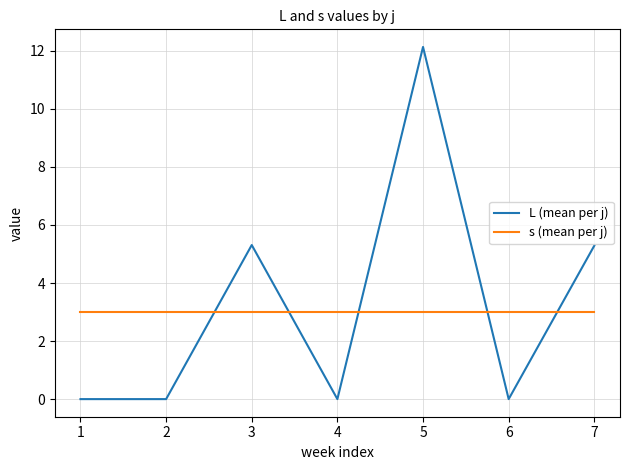

What is the greatest value displayed?

12.1